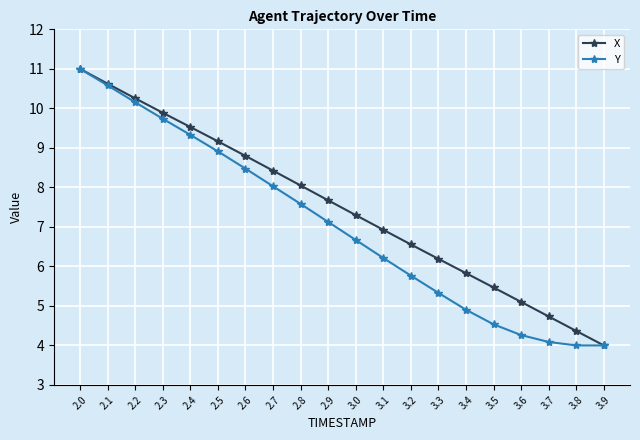

Count the number of data series in this chart.

2